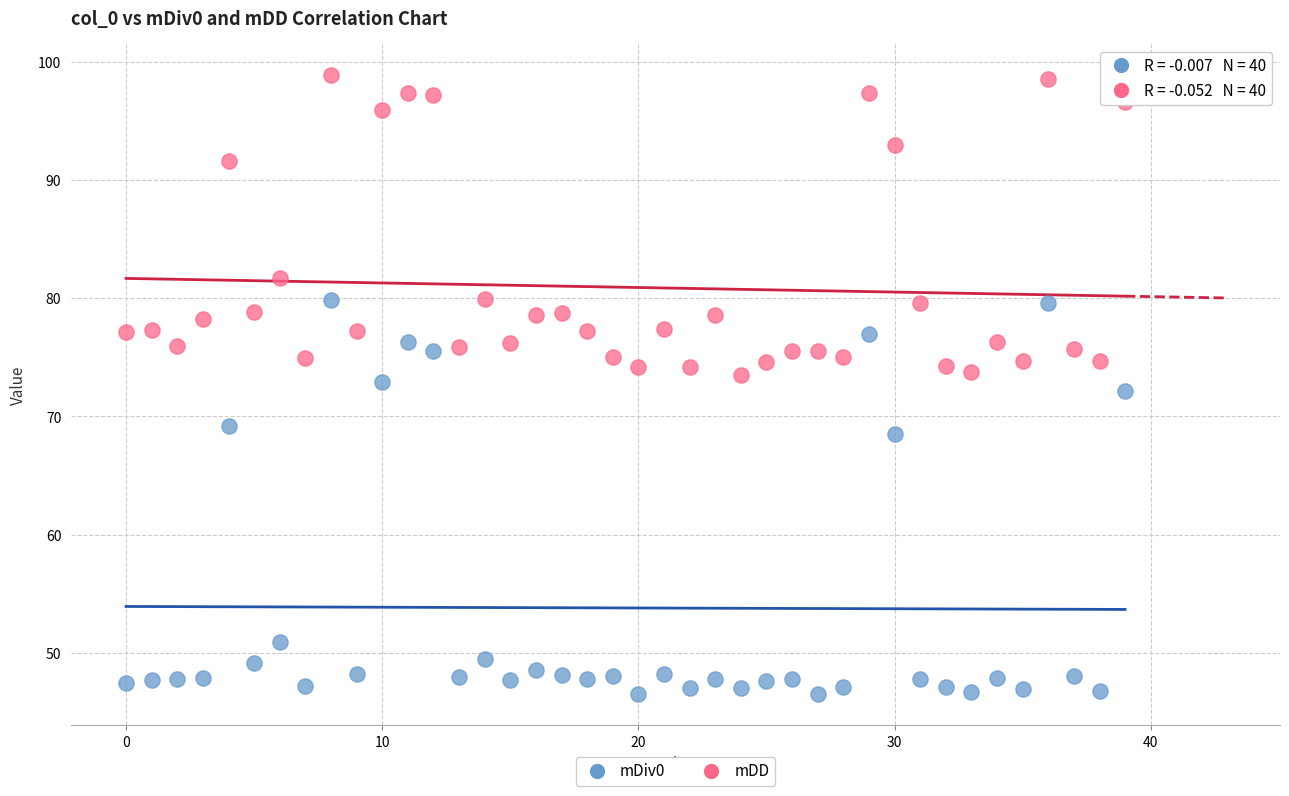

Which series contains the highest Y value?

mDD